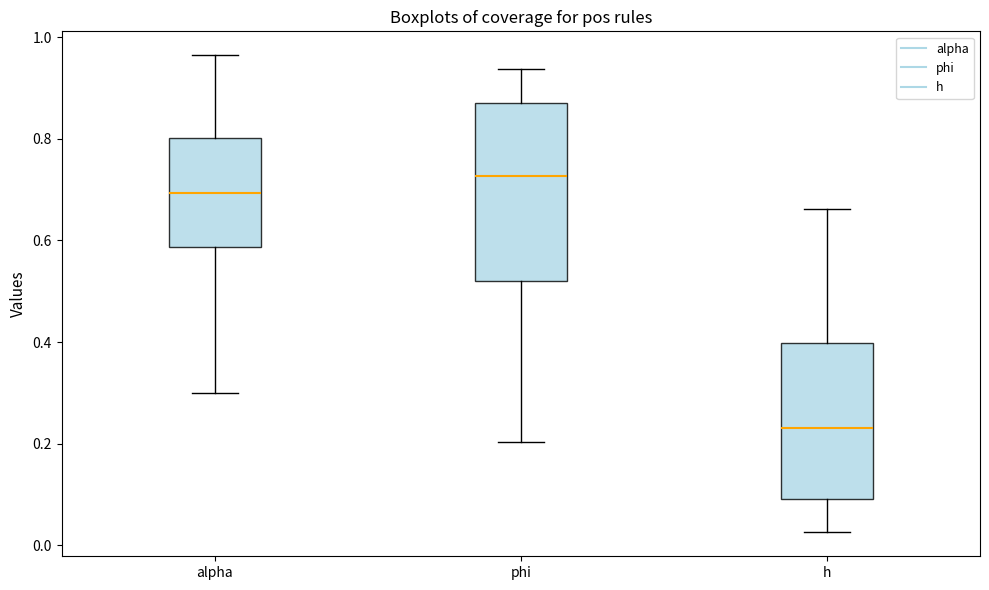

Which box has the highest median line?

phi